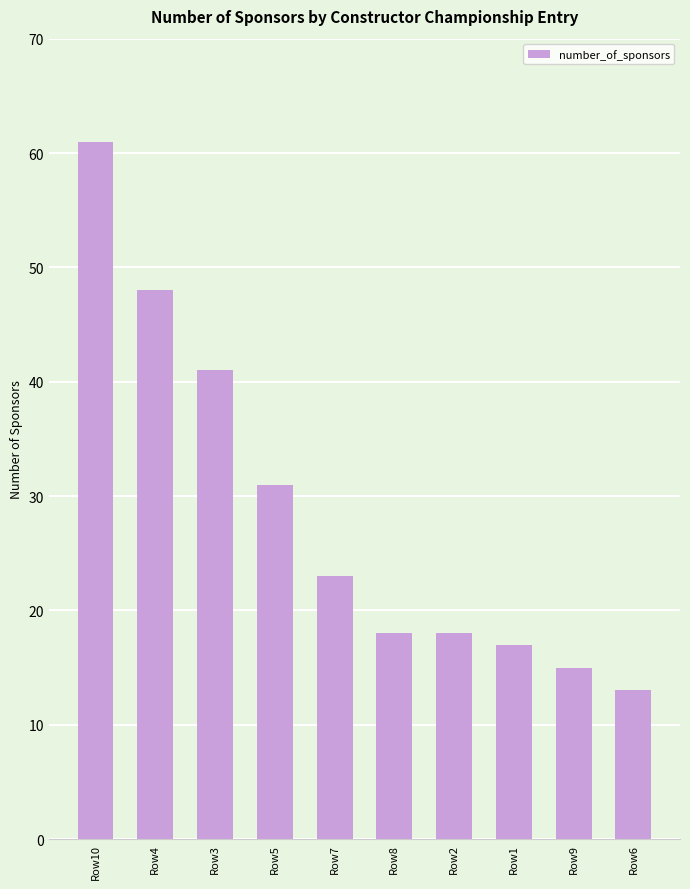

Is it true that the value at Row6 is 8?

False